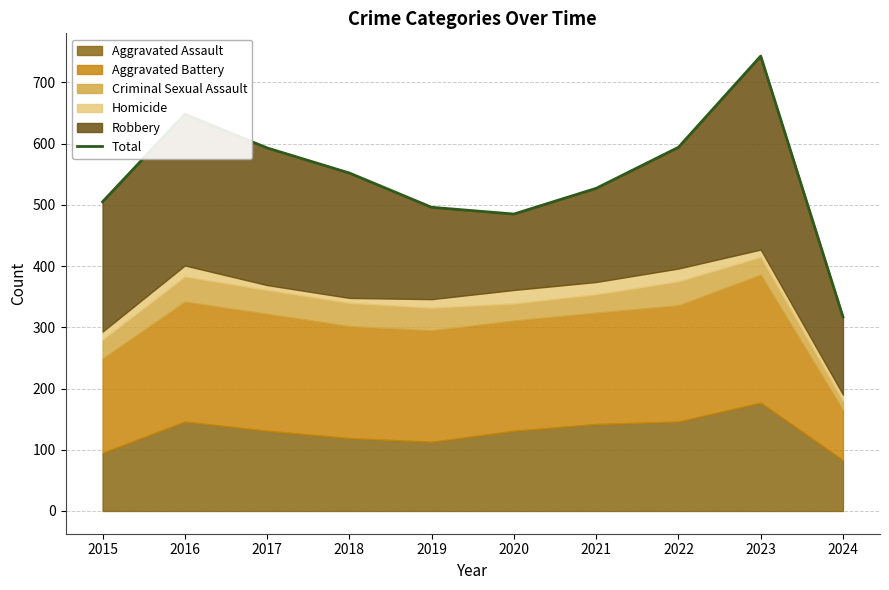

Is it true that the value at 2015 is 505?

True